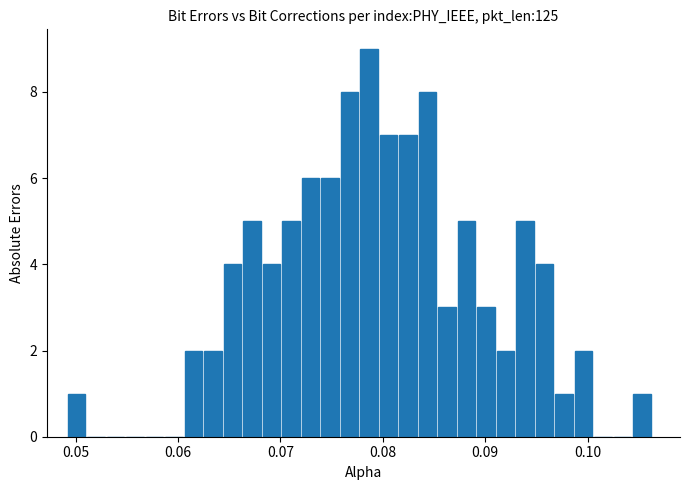

Around what value on the x-axis is the tallest bar? Give the approximate position of its centre, as read against the axis.

0.079